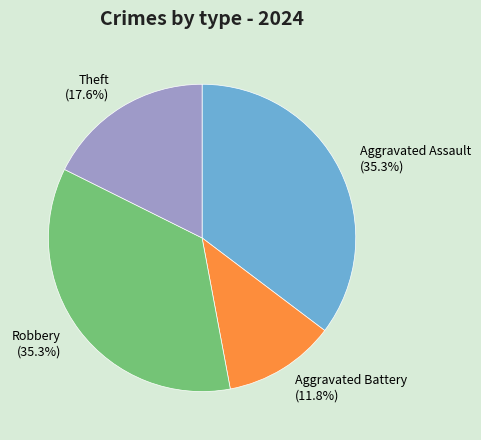

Is it true that Aggravated Battery is 20% of the pie?

False